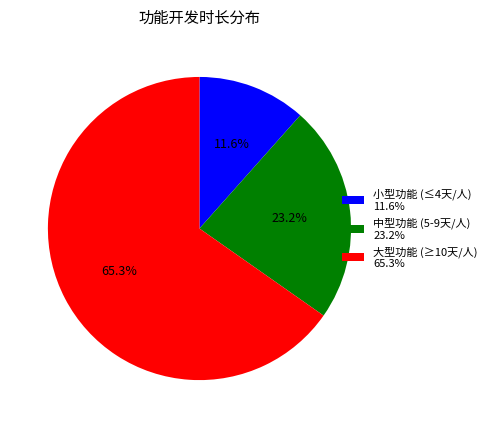

Is the sum of 大型功能 (≥10天/人) 65.3% and 中型功能 (5-9天/人) 23.2% greater than half?

Yes